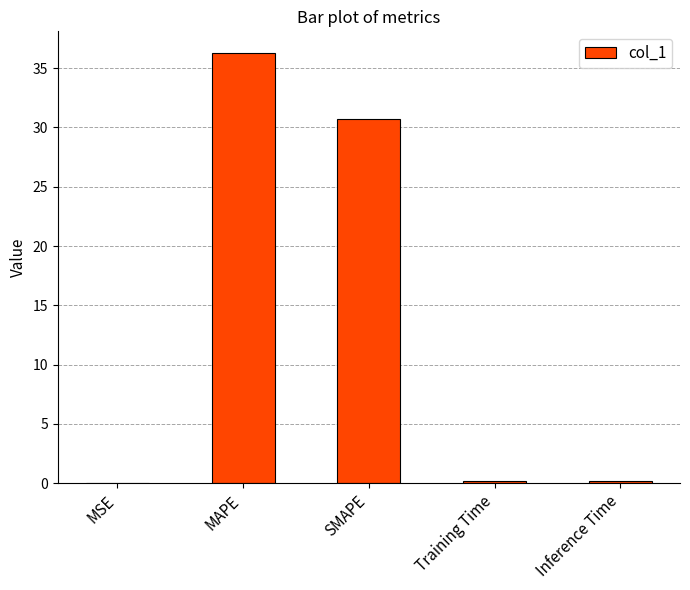

At which category does the chart reach its peak across all series?

MAPE